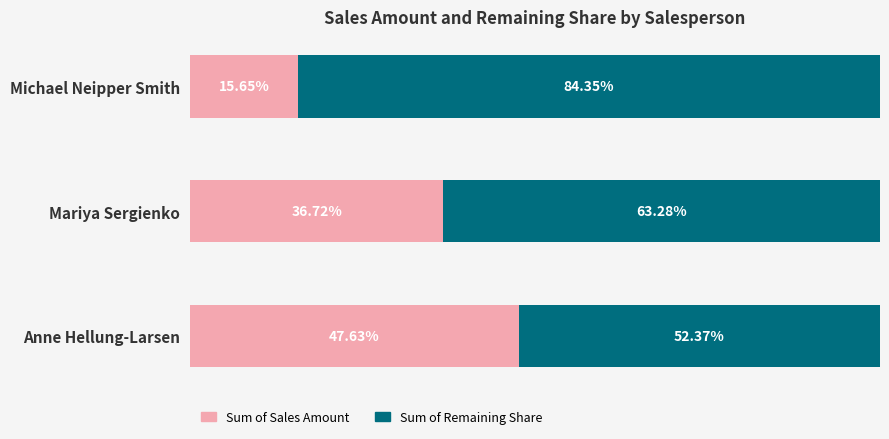

Which category has the highest value in the Sum of Sales Amount series?

Anne Hellung-Larsen